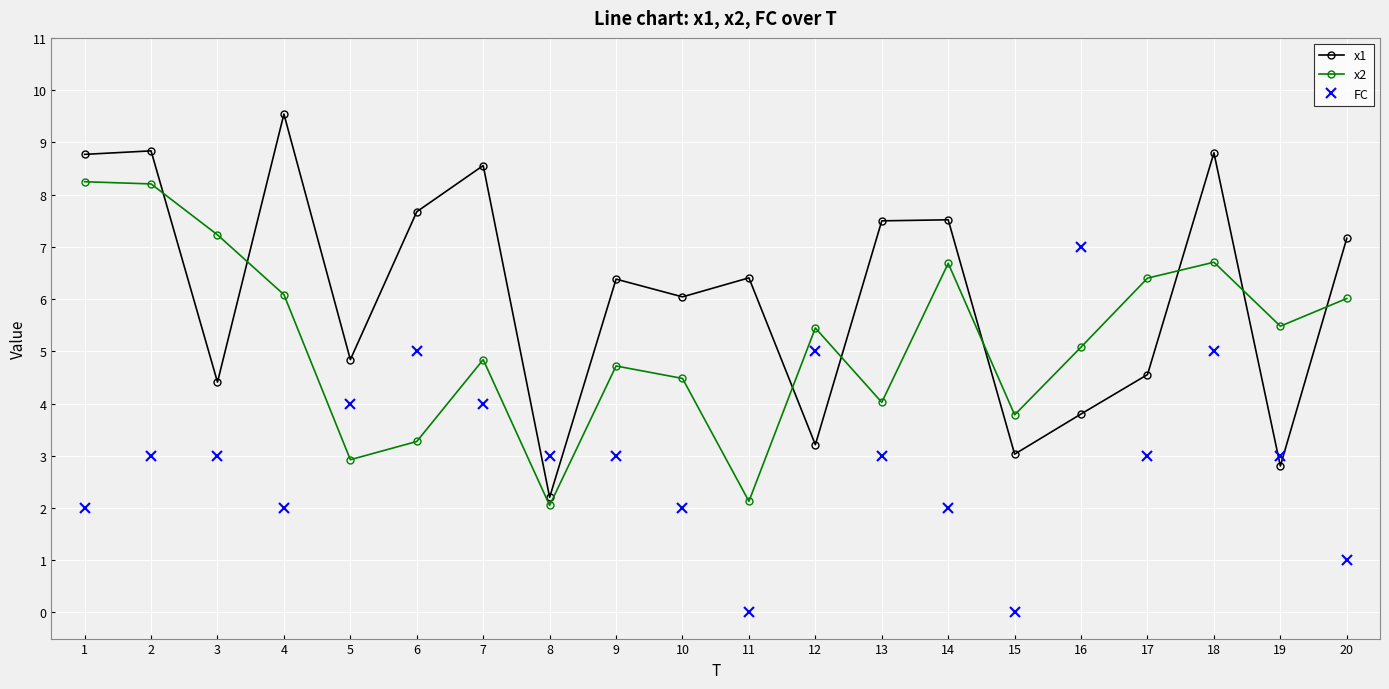

What is the lowest value of the x2 series?

2.0